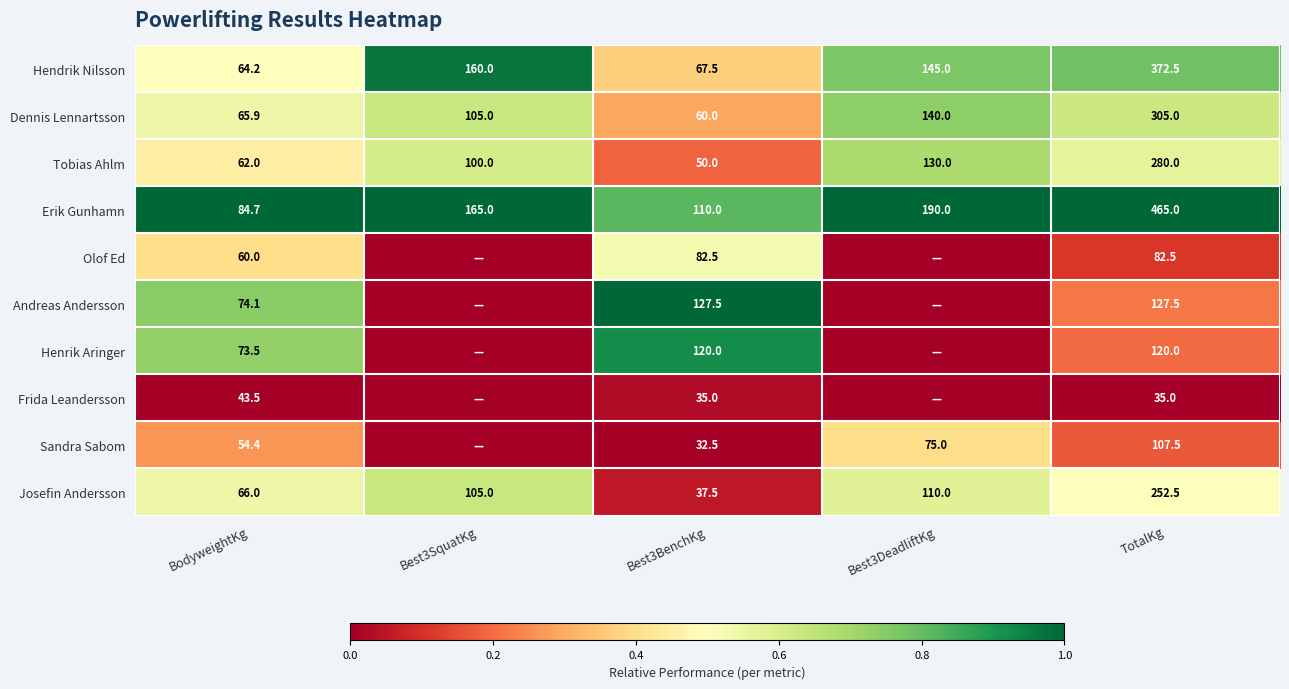

At which label does Dennis Lennartsson reach its minimum?

Best3BenchKg